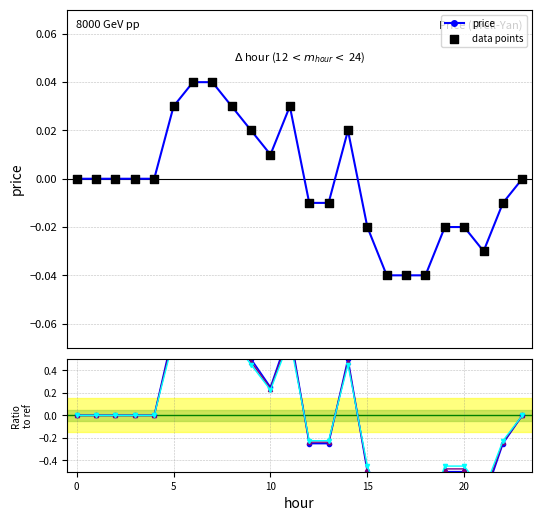

Which series contains the highest Y value?

ratio